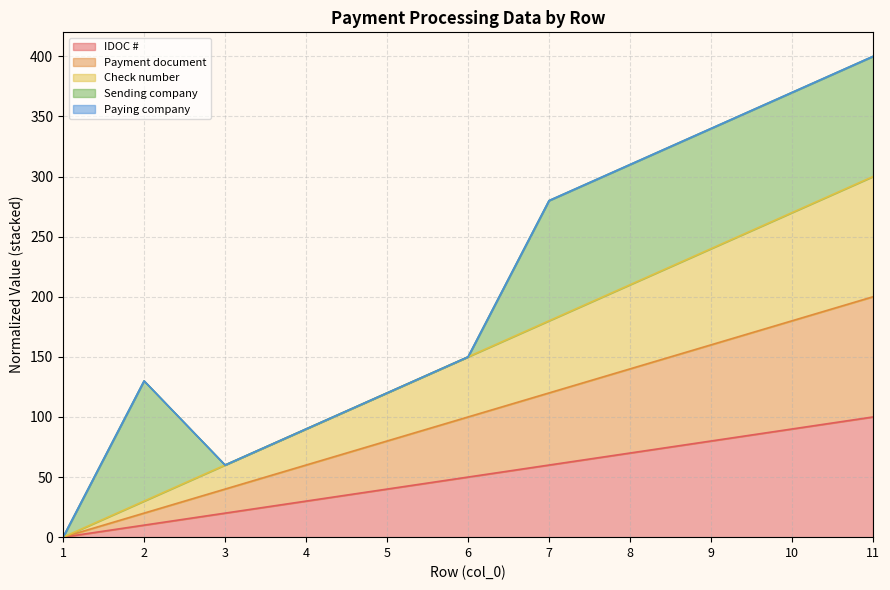

Does the chart display data point markers on the line(s)?

No